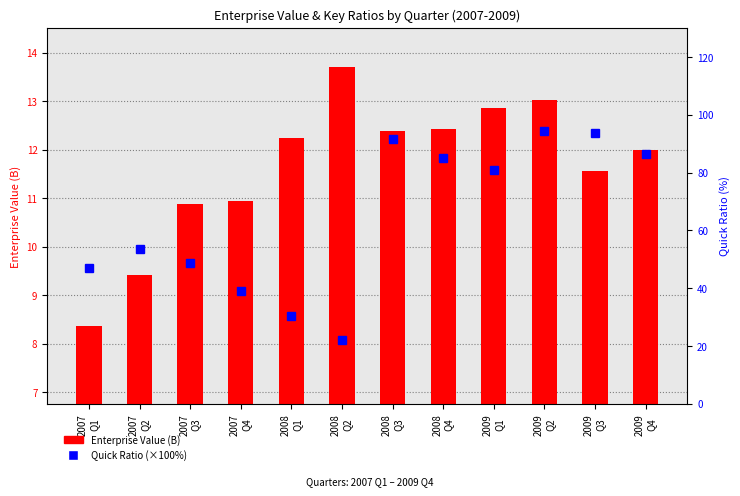

What is the label of the 2nd bar from the left?

2007
Q2